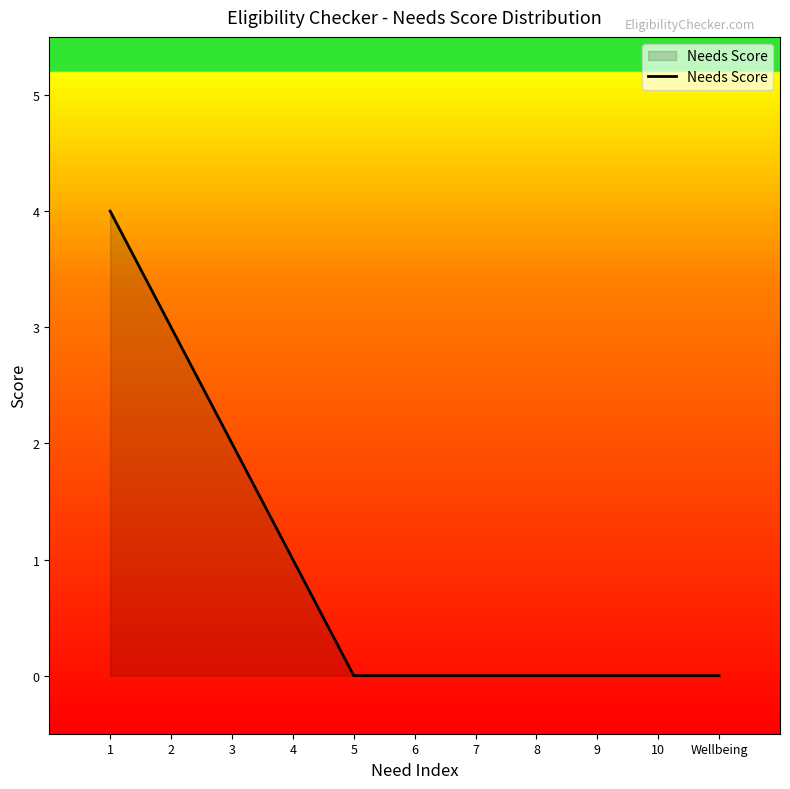

Does the chart display data point markers on the line(s)?

No